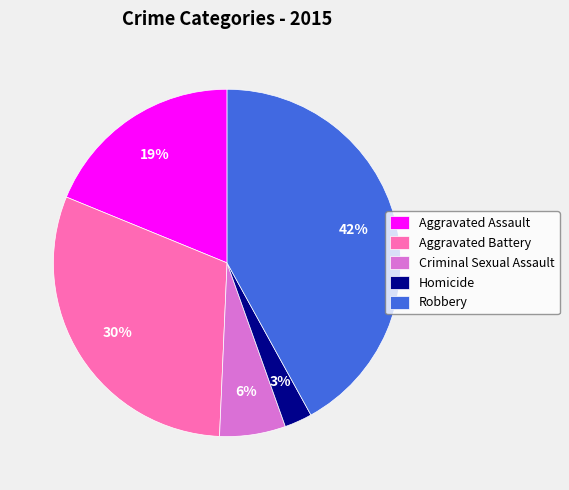

Between Homicide and Robbery, which is larger?

Robbery